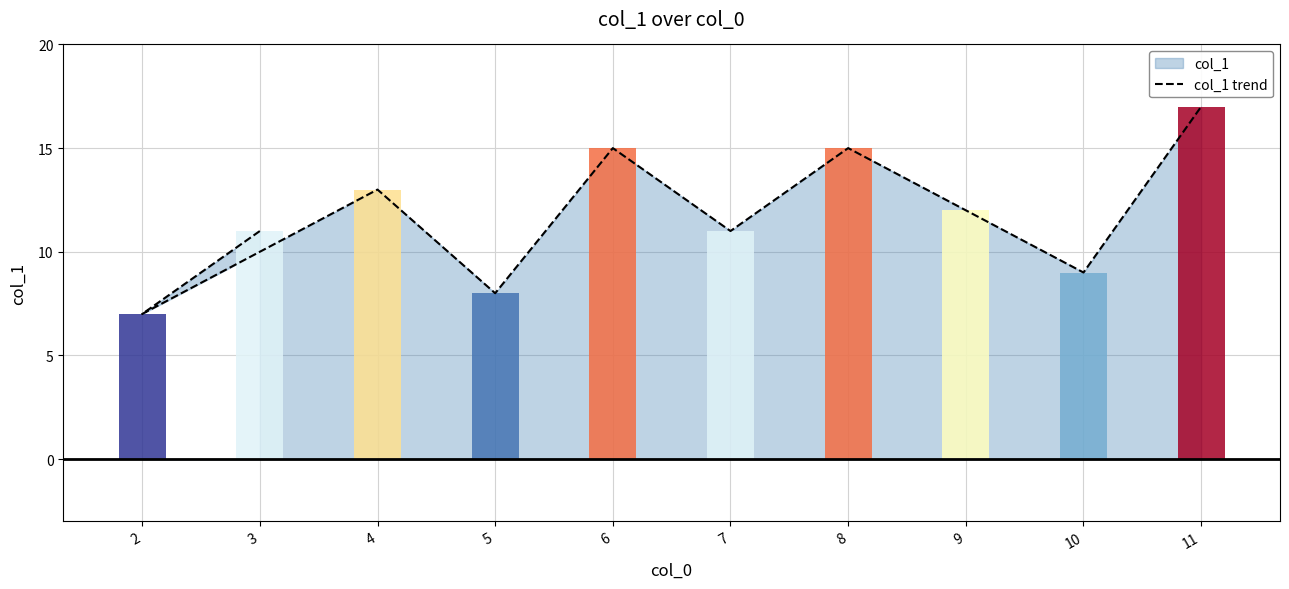

Are the bars grouped side by side (vs. stacked)?

No